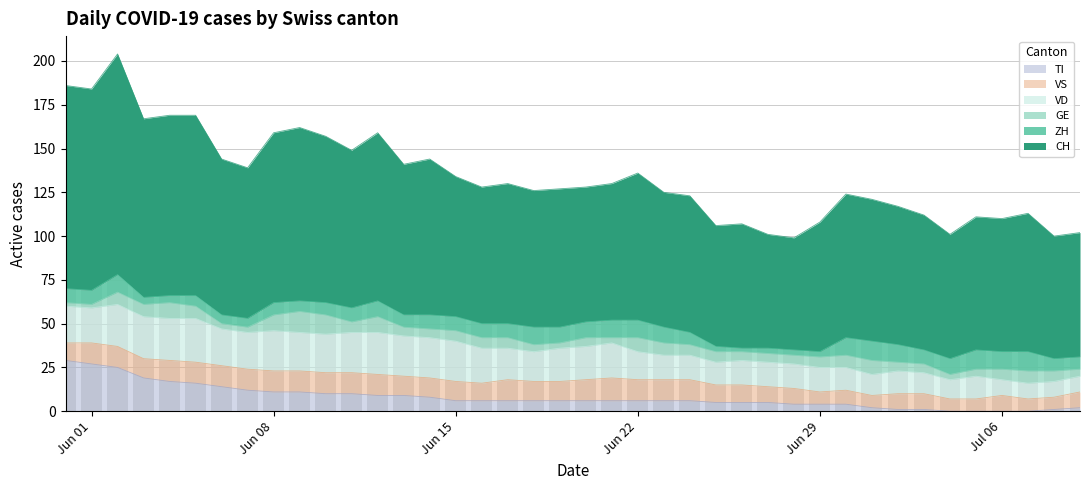

Rank the series at 28 from highest to lowest value.

CH, VD, VS, GE, TI, ZH